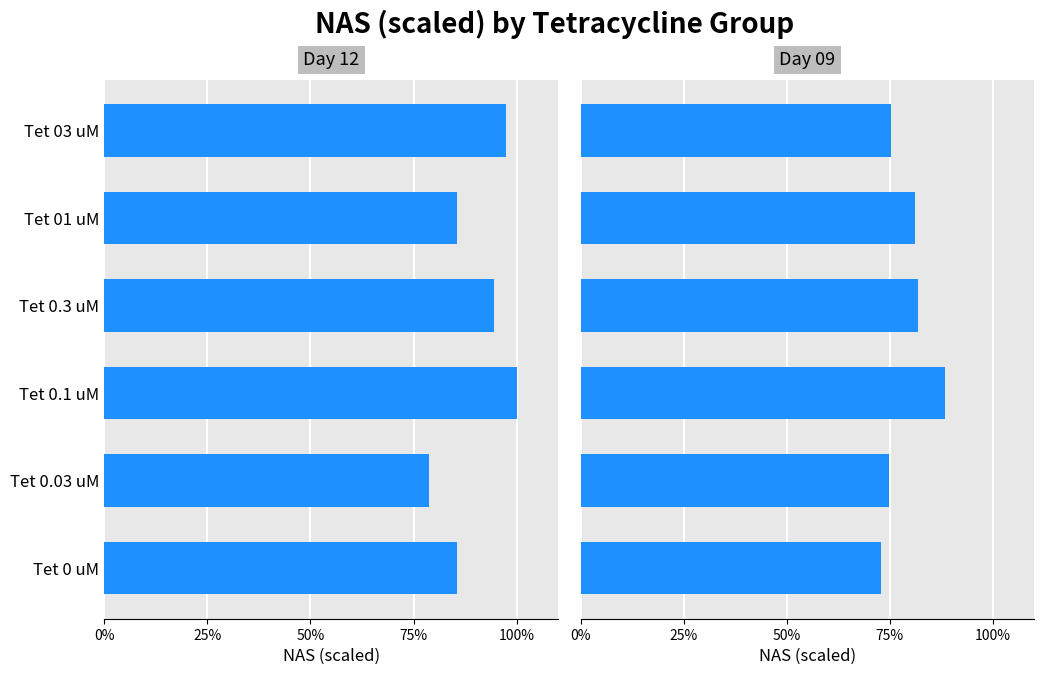

What is the difference between the maximum and minimum values in the Day 09 series?

0.2